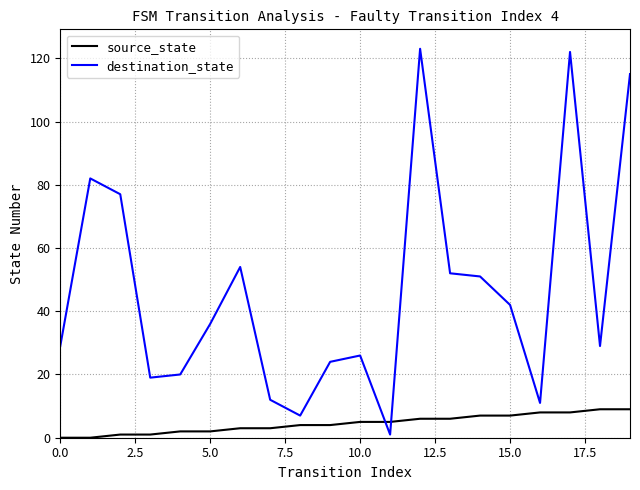

What is the maximum value for source_state?

9